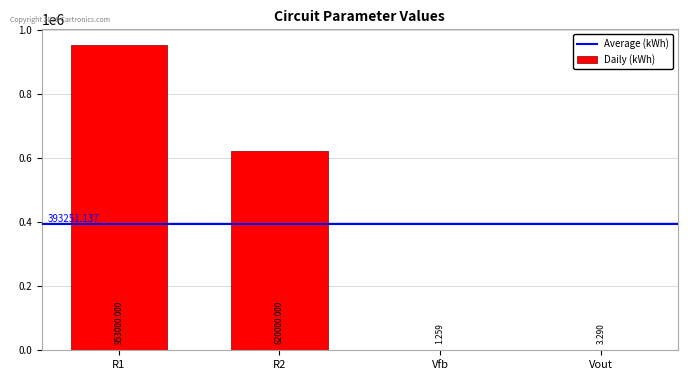

What is the sum of all values?

1573004.5